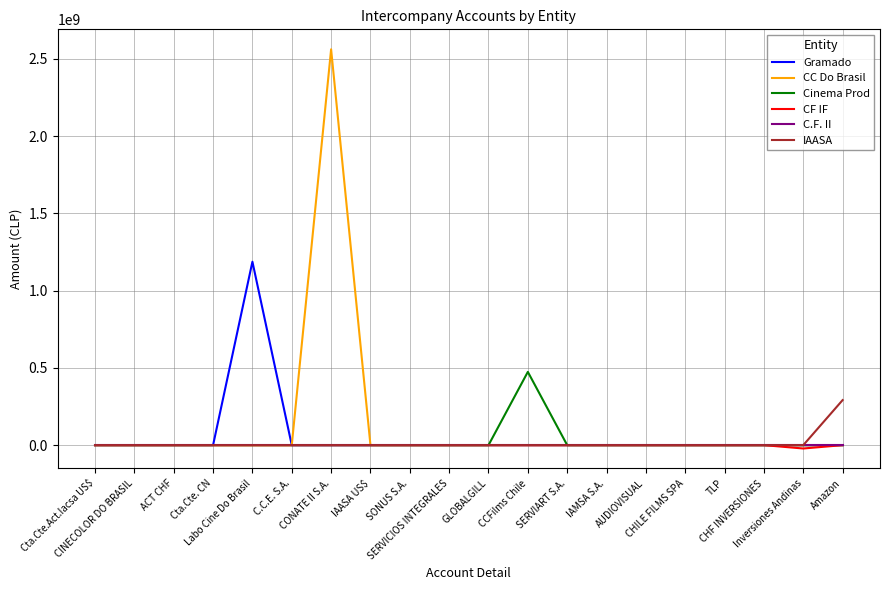

Which category has the highest value across all series?

CONATE II S.A.